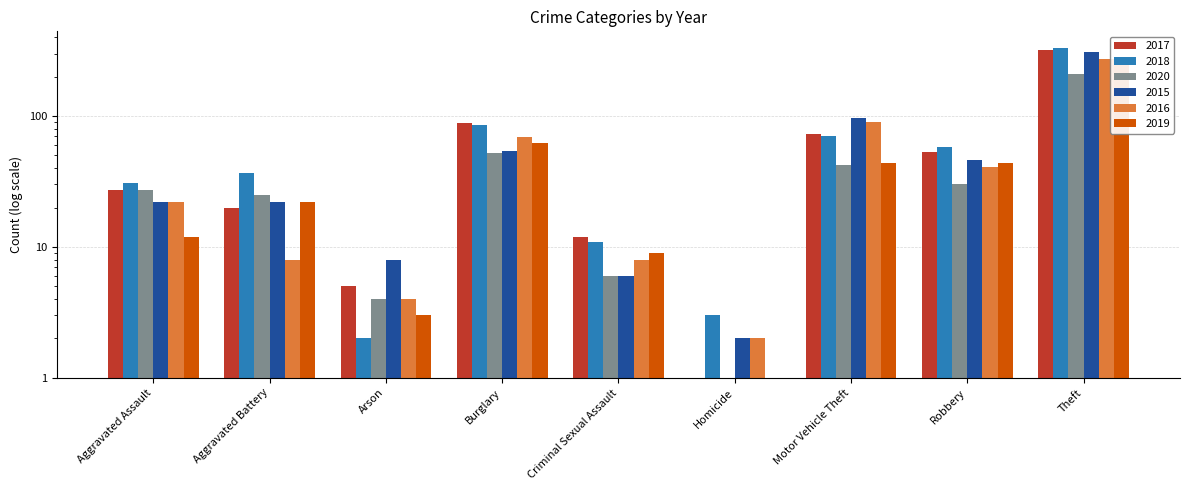

Which series has the largest range (max minus min)?

2018